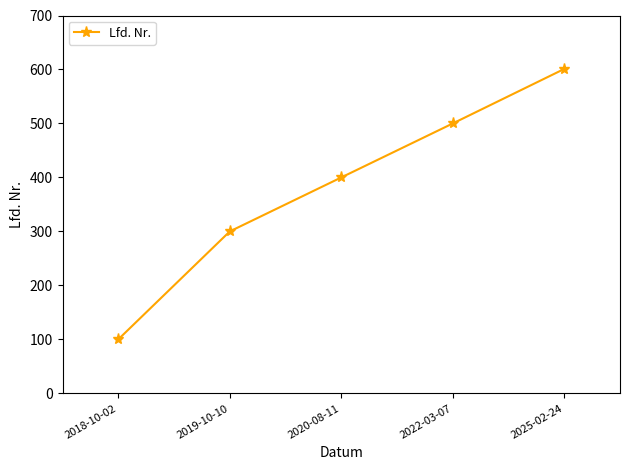

Approximately how many times larger is the value at 2019-10-10 compared to 2025-02-24?

0.5